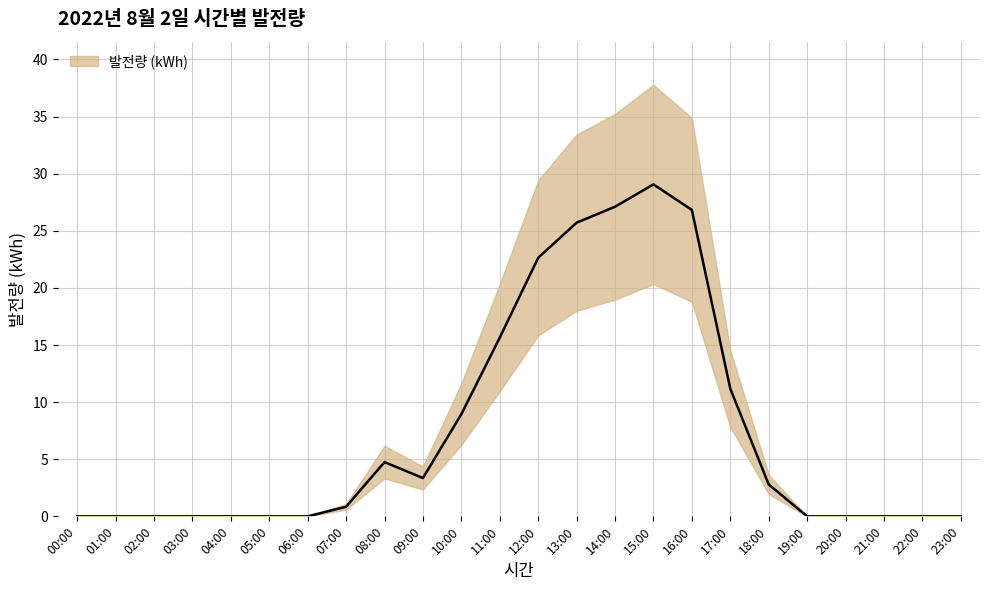

Is it true that the value at 10:00 is 15.1?

False